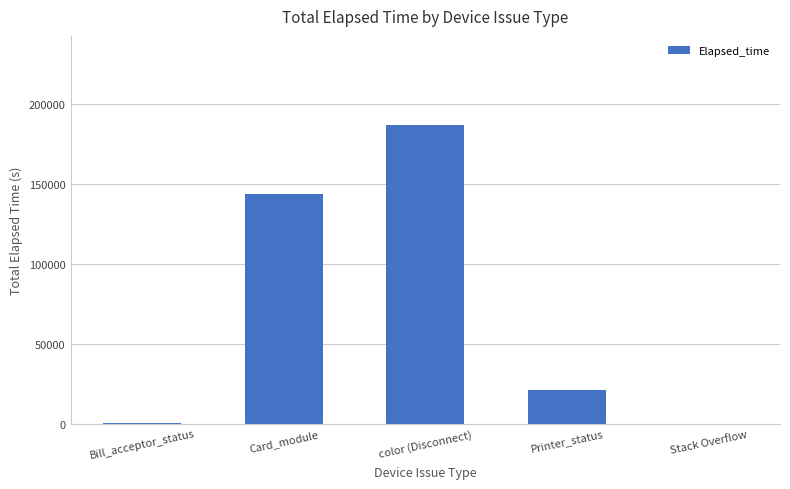

What is the average value?

70279